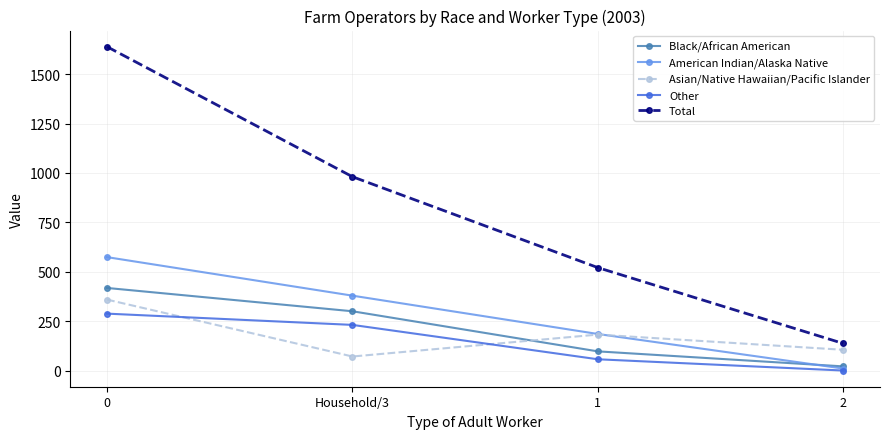

What is the difference between the Other values at 2 and Household/3?

231